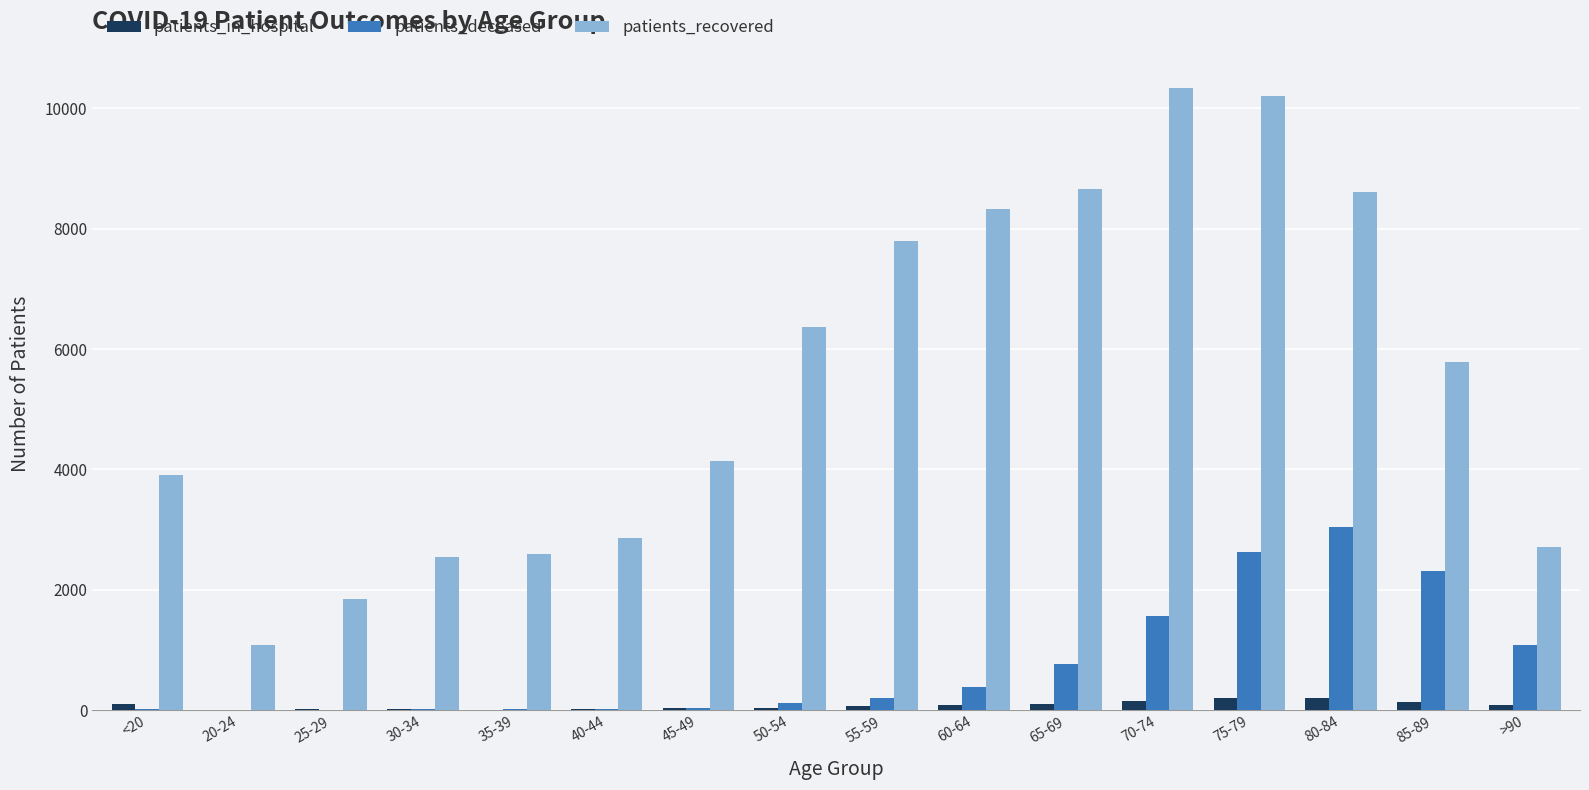

What is the sum of the patients_recovered values at 30-34 and 85-89?

8332